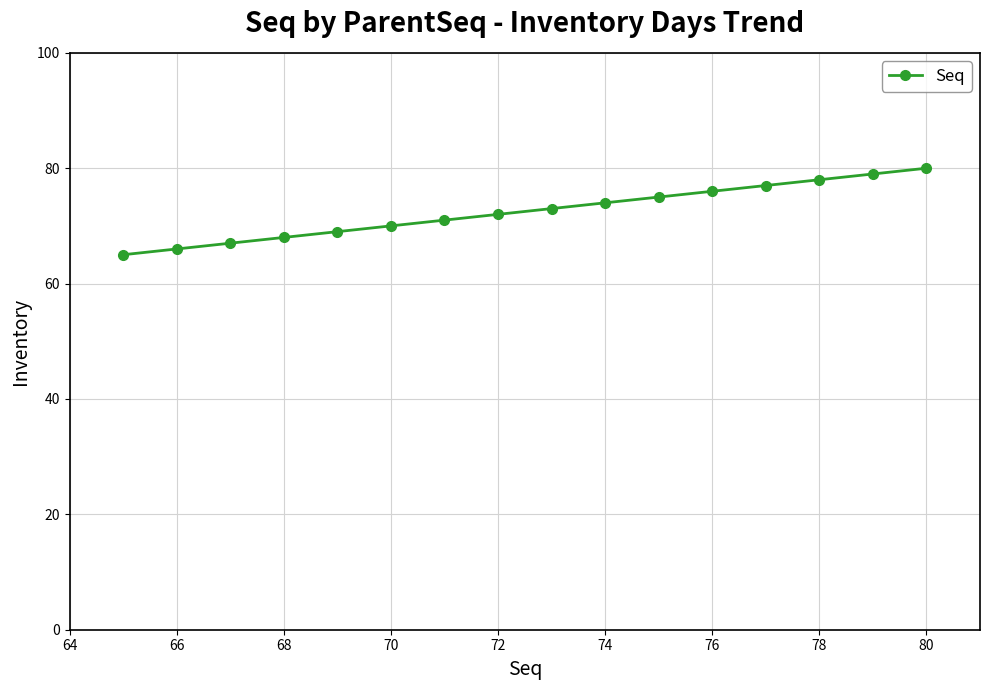

Does the chart display data point markers on the line(s)?

Yes